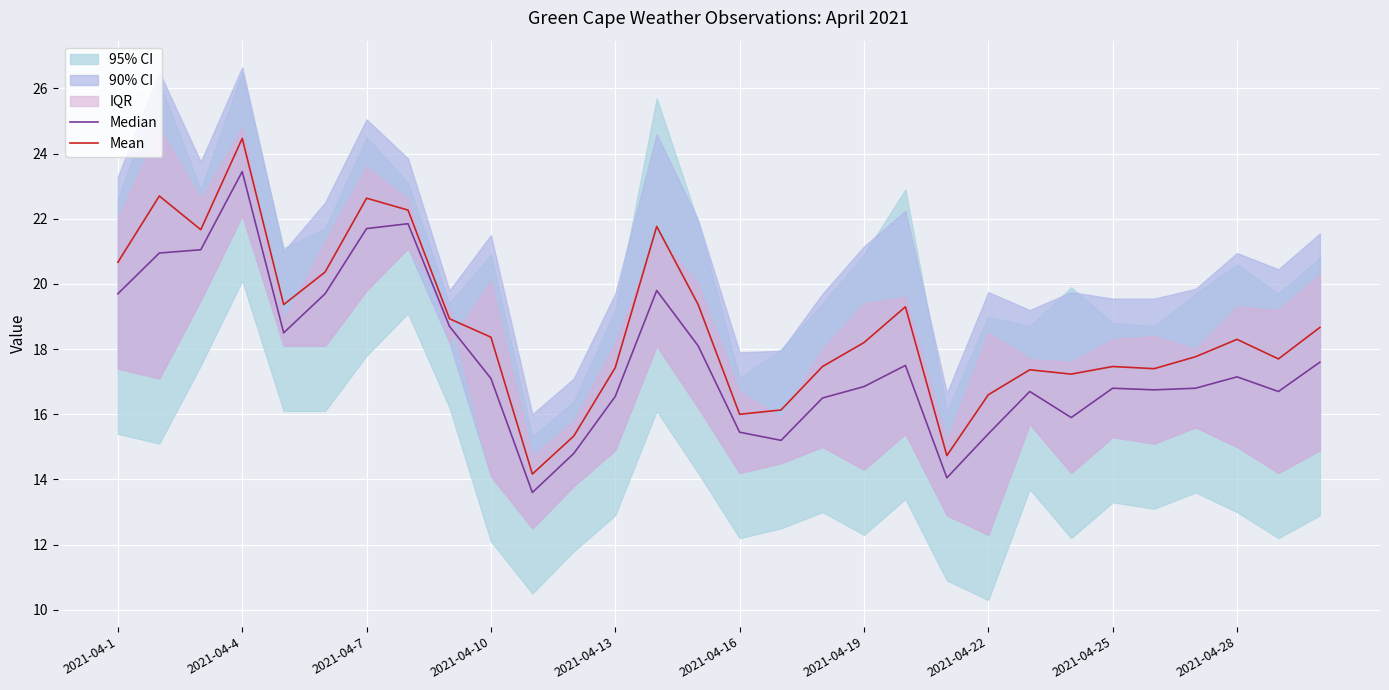

The Mean series shows 18.3 at 2021-04-28. True or false?

True